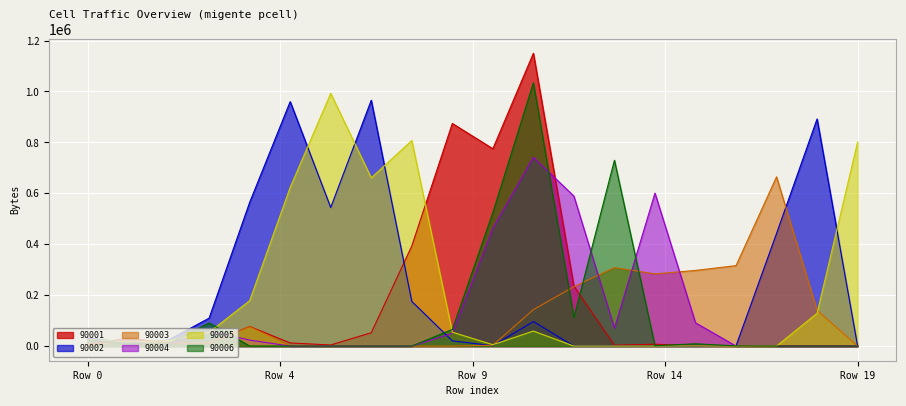

What are all the series names shown in the legend?

90001, 90002, 90003, 90004, 90005, 90006